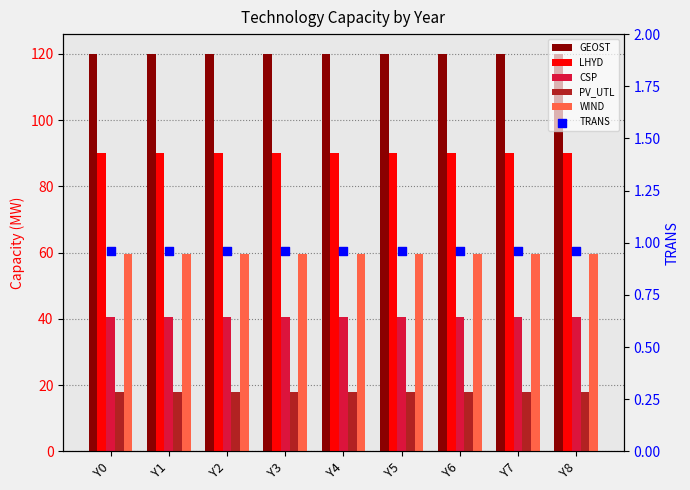

Which series contains the lowest Y value?

TRANS